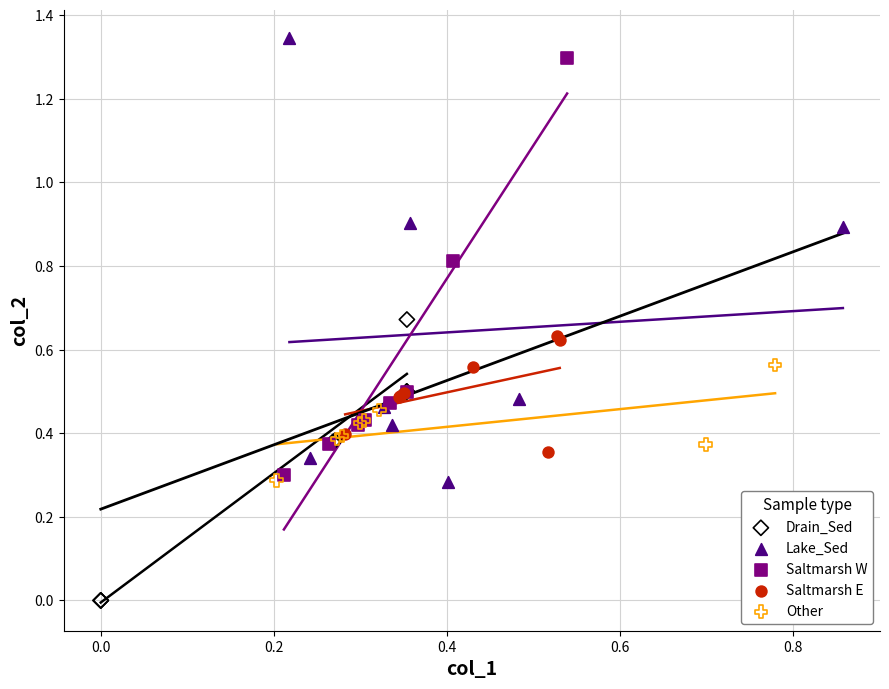

What are all the series names shown in the legend?

Drain_Sed, Lake_Sed, Saltmarsh W, Saltmarsh E, Other